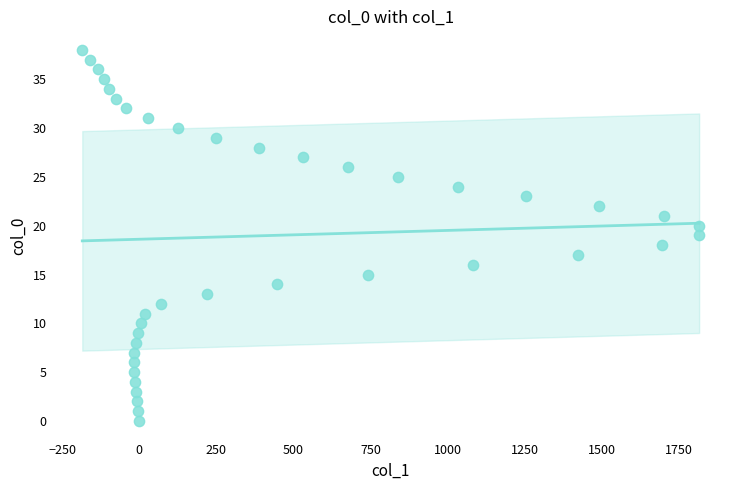

What is the range of Y values (max minus min)?

38